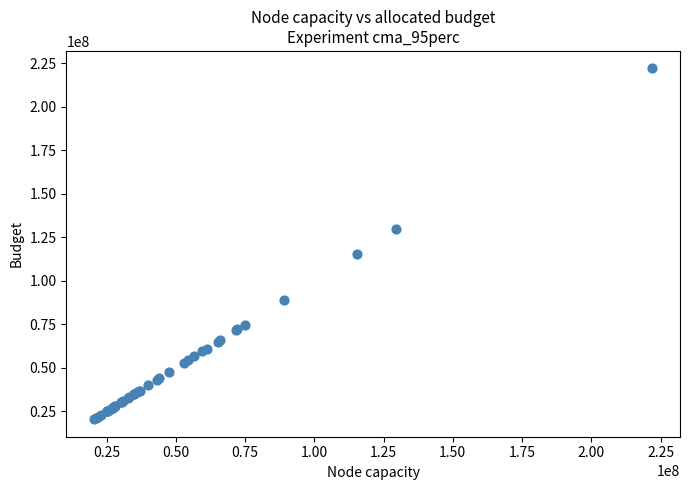

What Y value in the scatter plot is closest to 121244653?

115452993